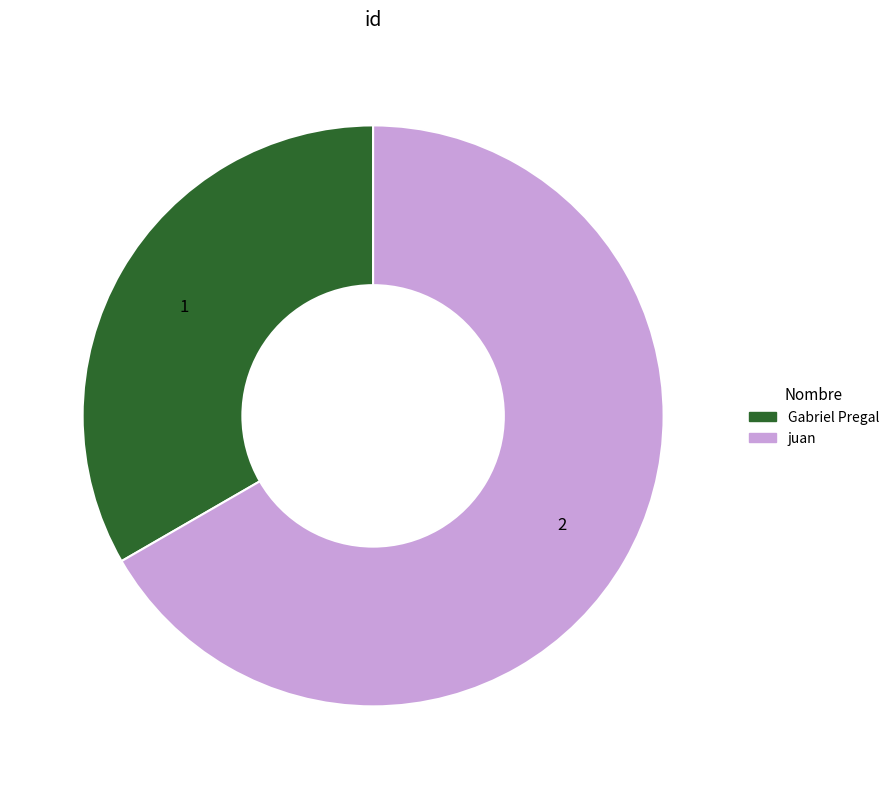

Which category has the smallest portion of the pie?

Gabriel Pregal